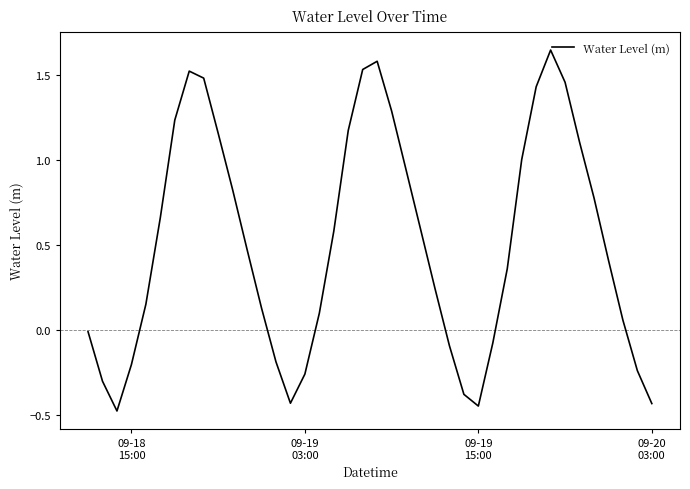

How many values are above zero?

27